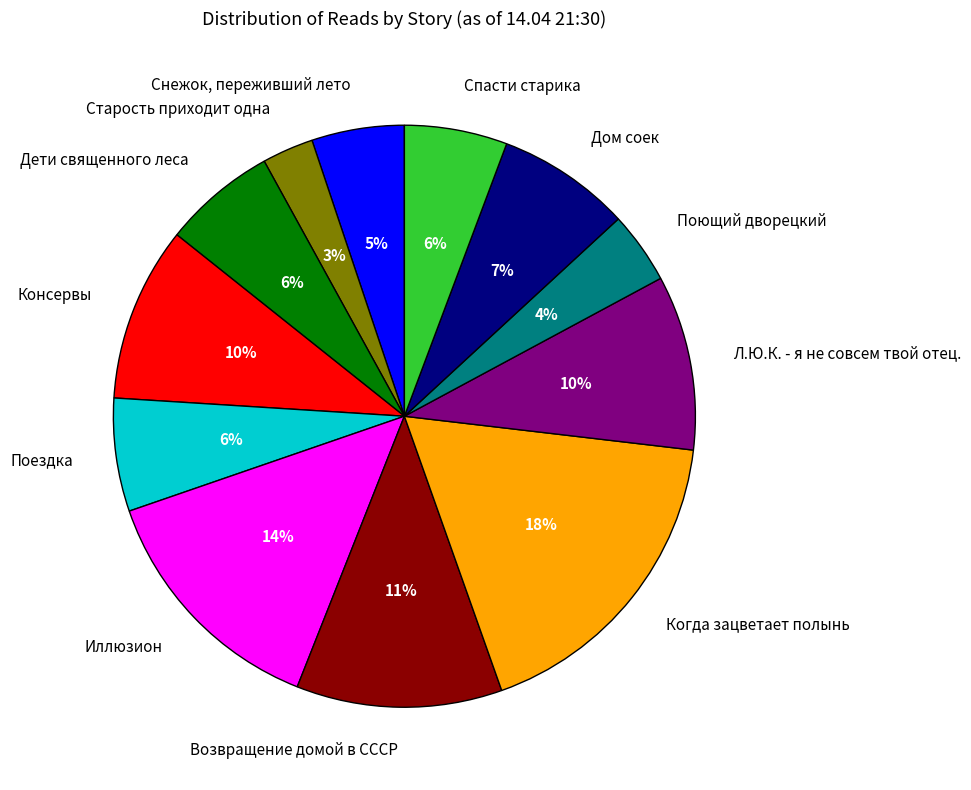

Is it true that Дом соек is 7% of the pie?

True